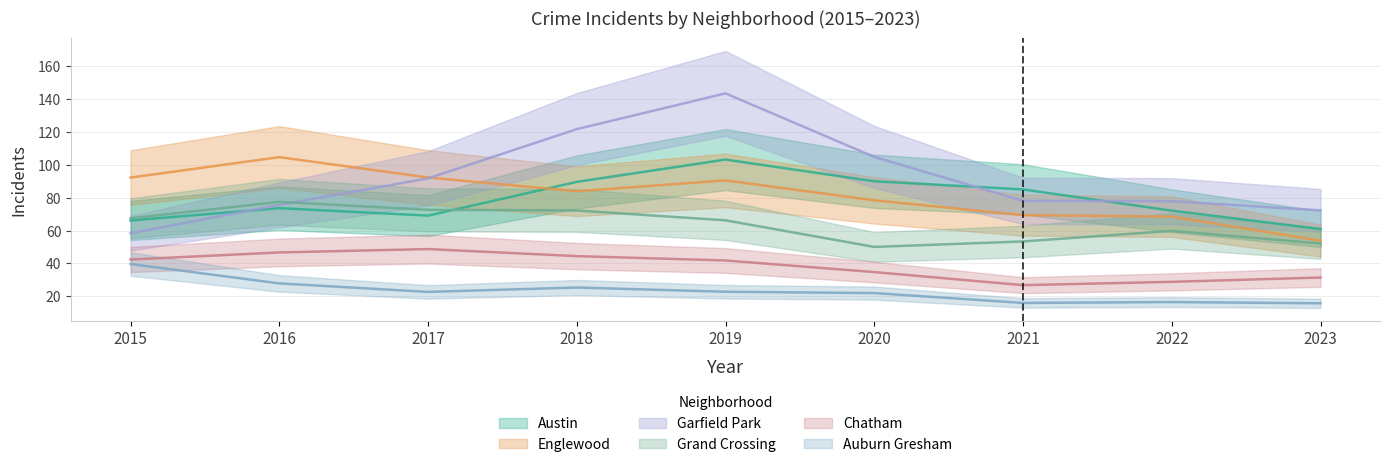

After their last crossing, which series has the higher values: Englewood or Grand Crossing?

Grand Crossing